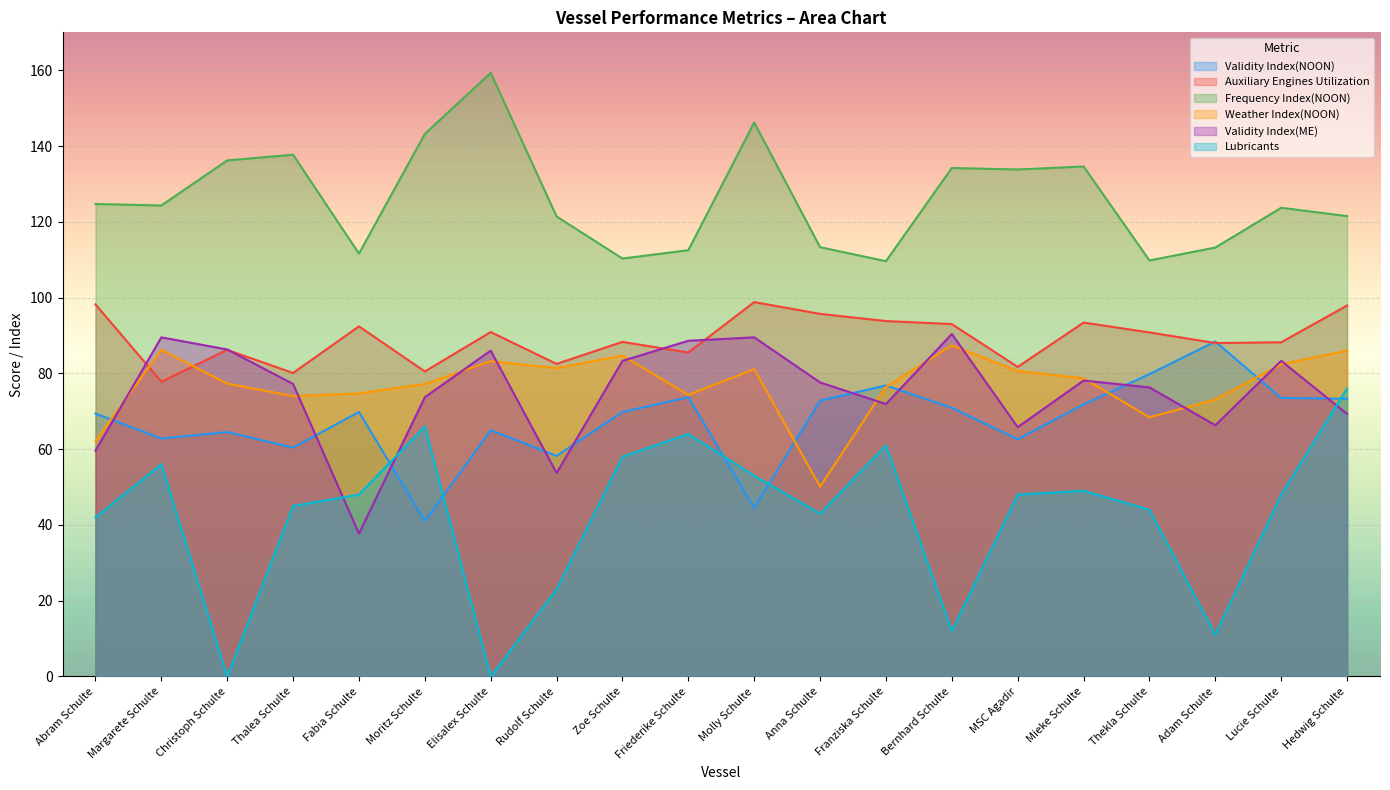

True or false: Frequency Index(NOON) and Validity Index(ME) cross at least once.

False